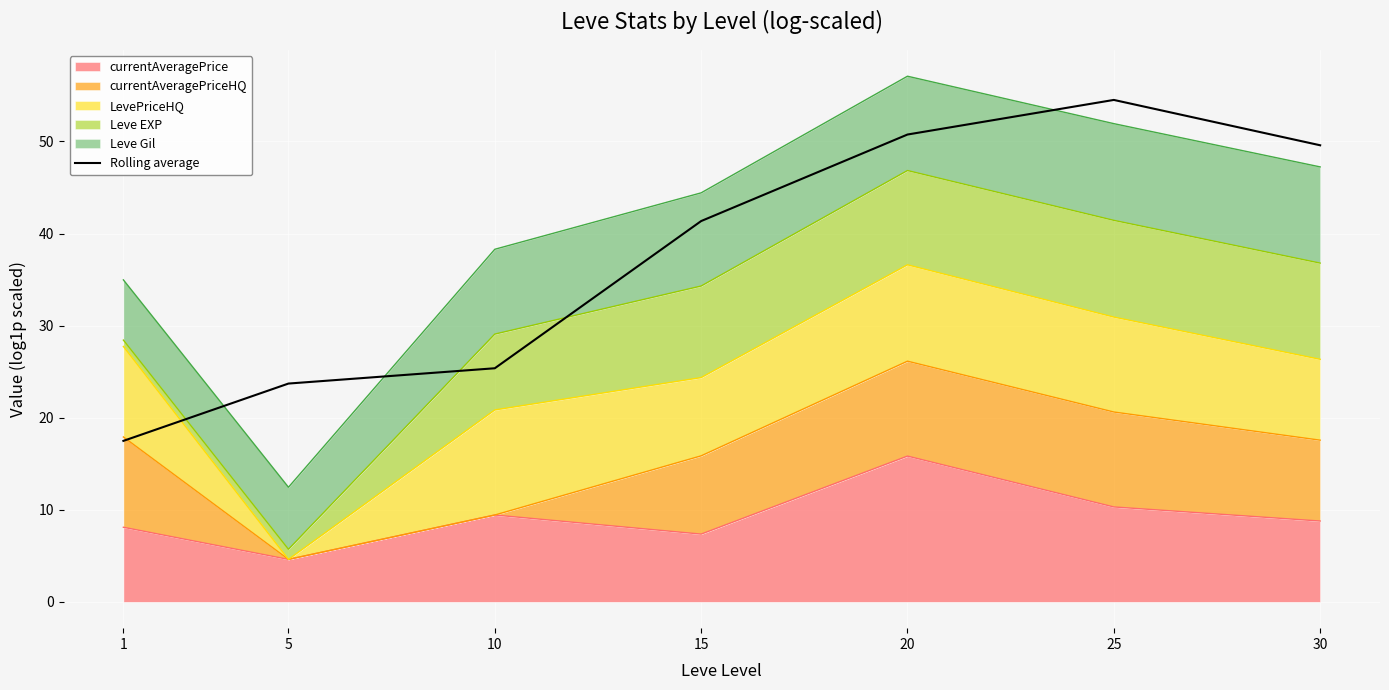

How many values exceed 41?

4